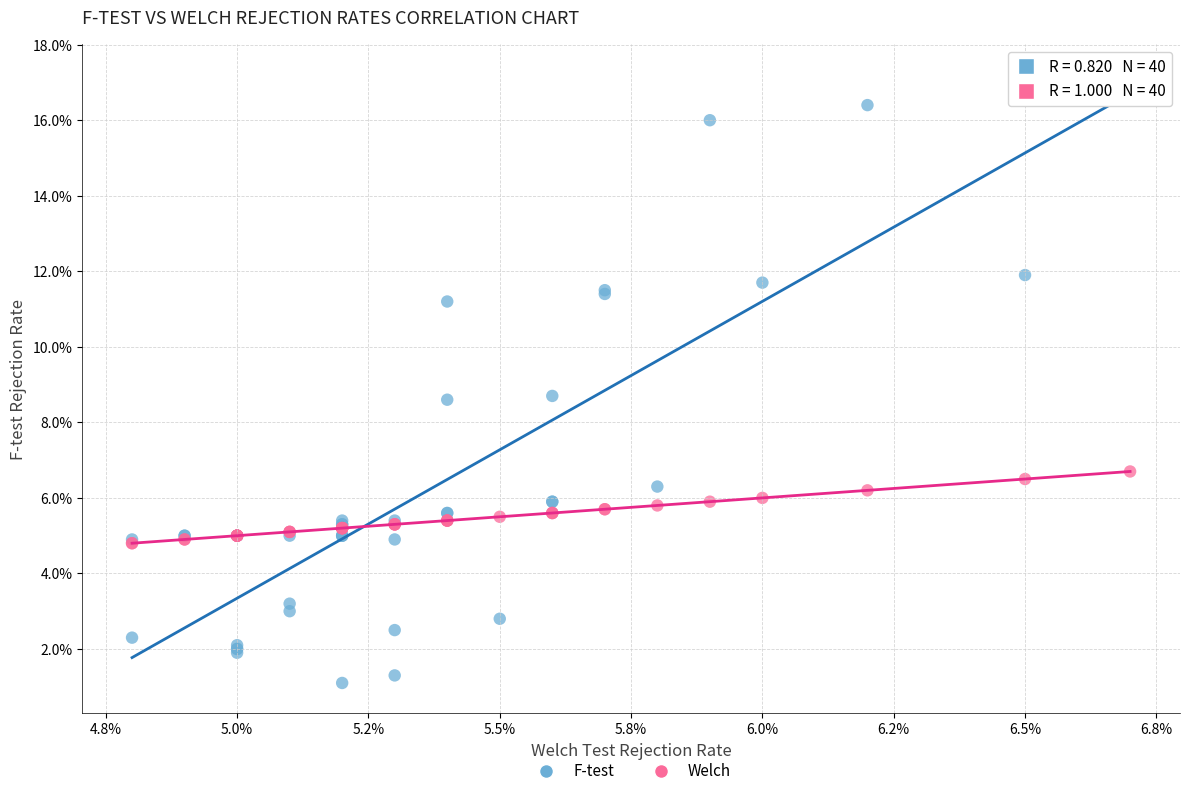

Which series has the largest Y range (max minus min)?

F-test